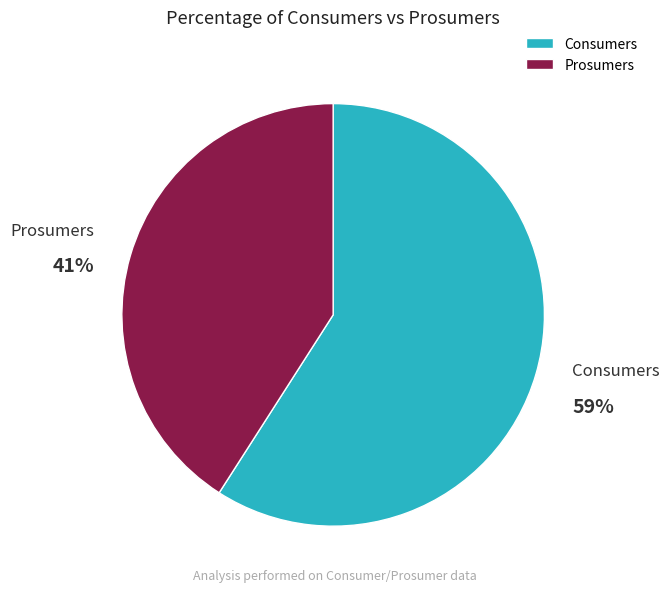

Count the number of slices in the pie.

2